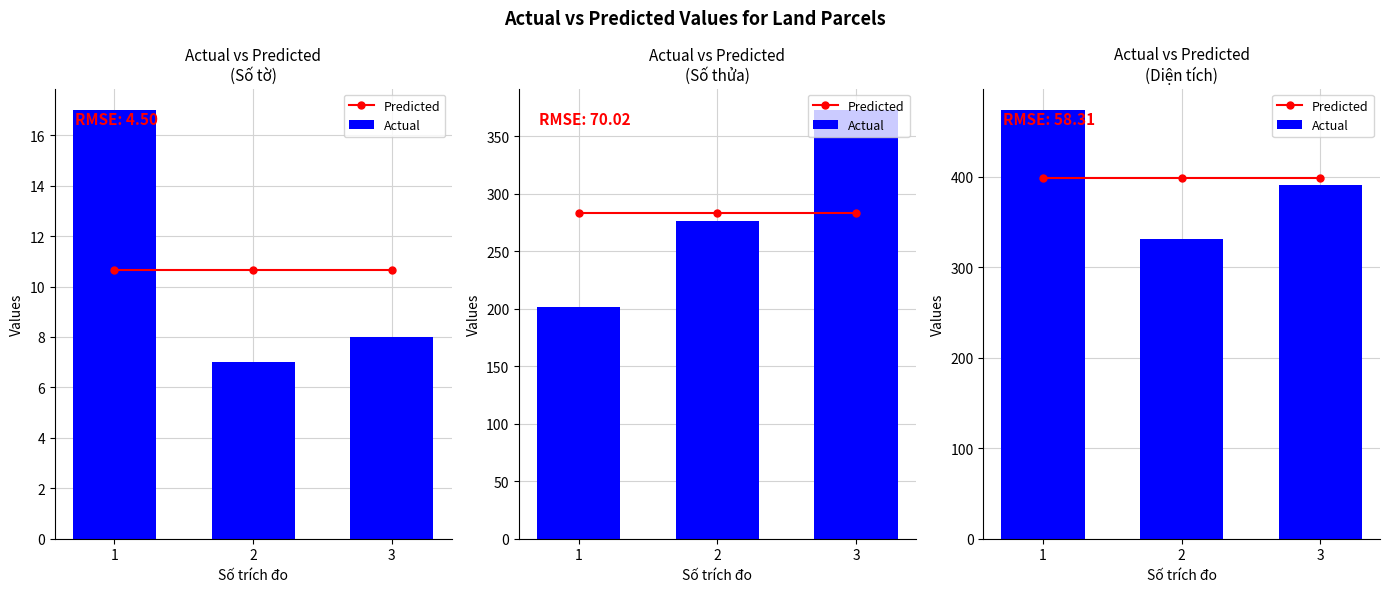

List the series in order of their peak value, lowest first.

Predicted, Actual